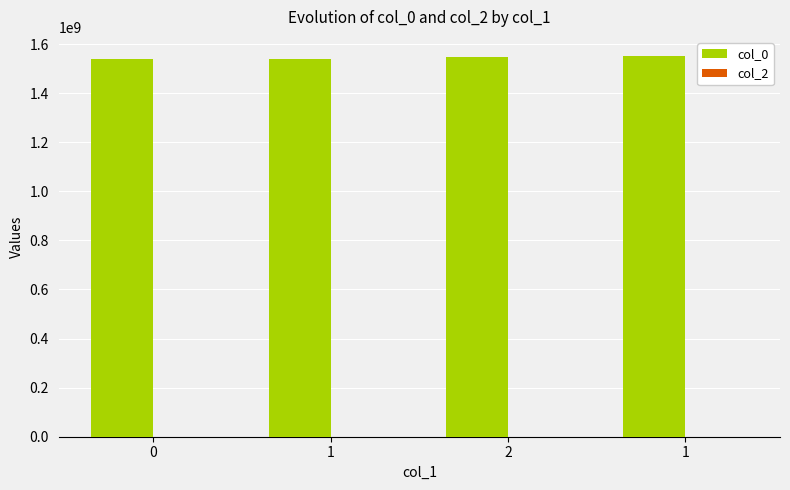

Reading right to left, list all the values displayed in this chart.

col_0: 1=1551468413	2=1548725182	1=1540920260	0=1539448227
col_2: 1=0	2=0	1=0	0=0